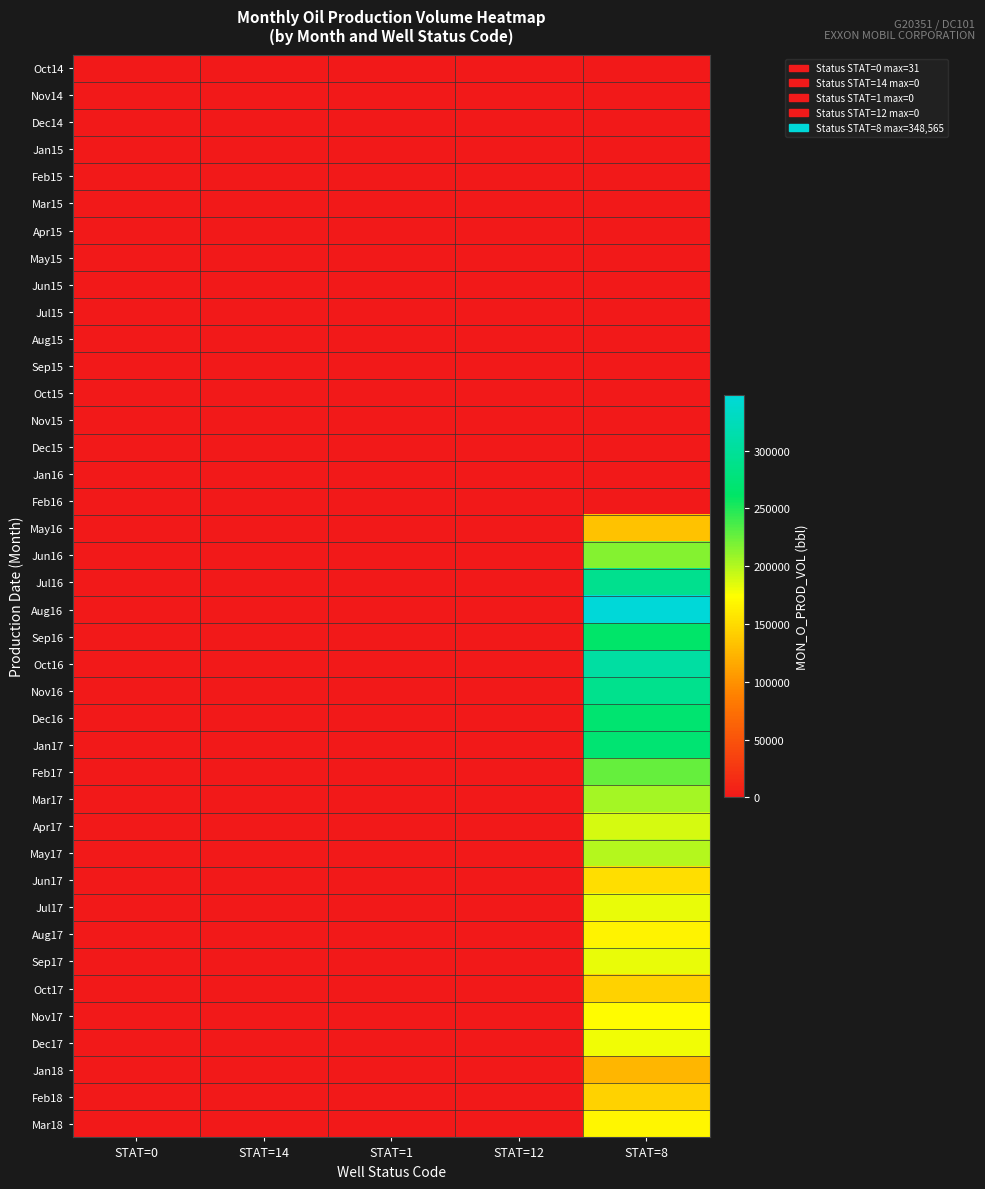

How many distinct data groups are displayed?

40